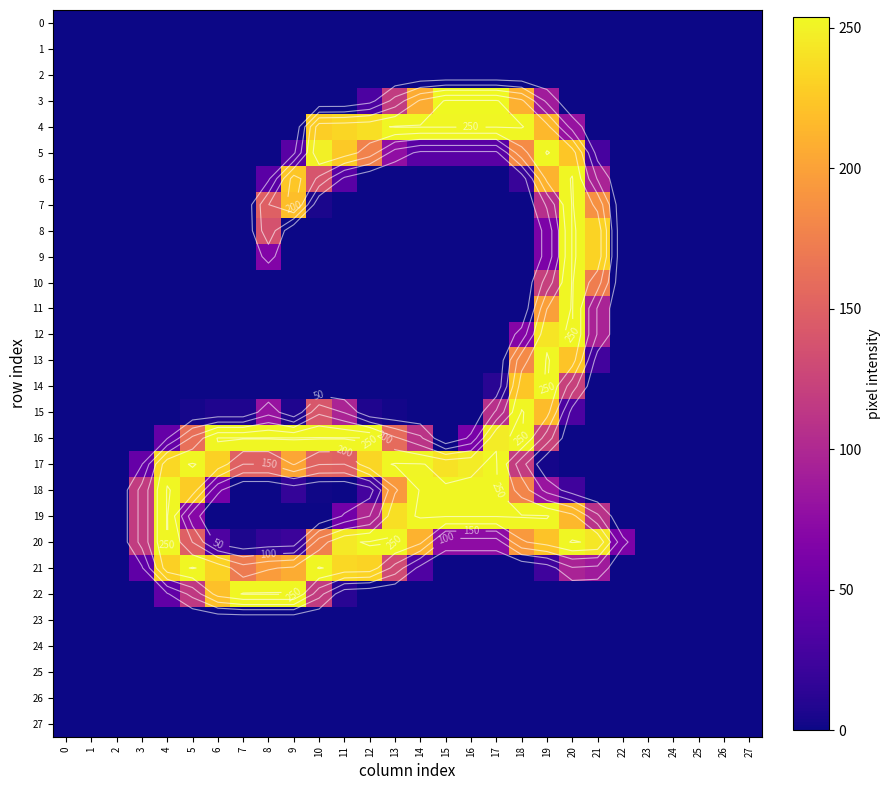

How many values in the 7 series exceed 0?

6